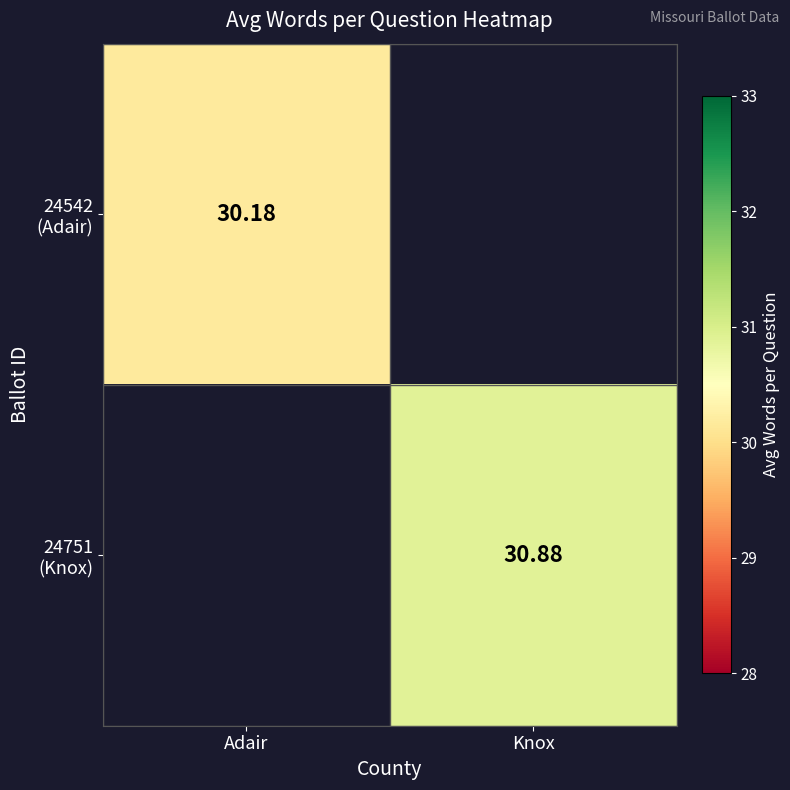

How many categories are shown in the chart?

2